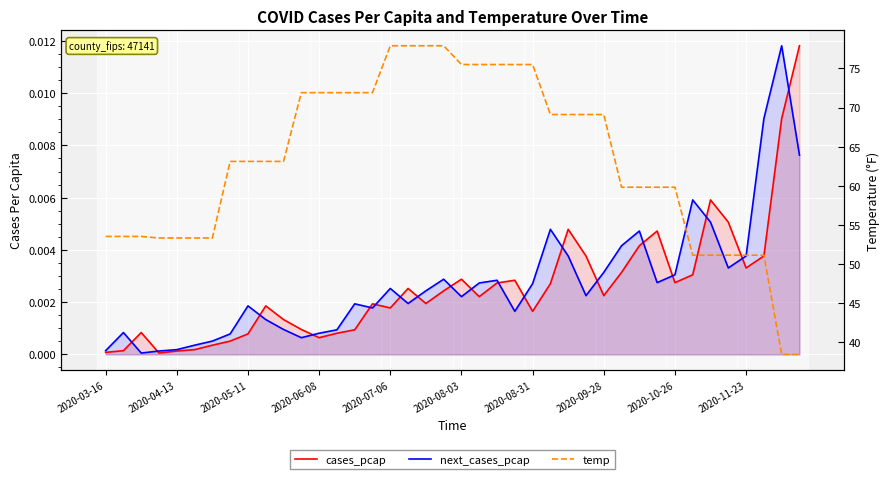

What is the sum of all next_cases_pcap values?

0.1